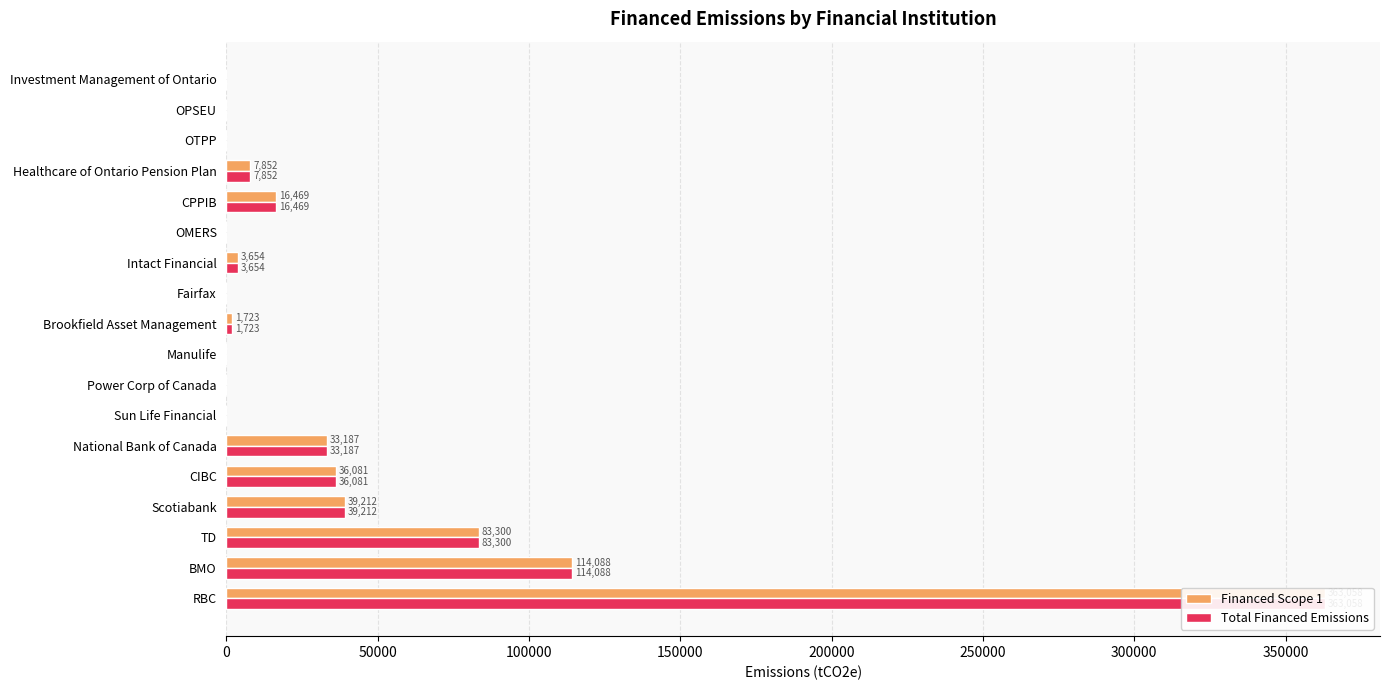

The Total Financed Emissions series shows 144489.5 at Power Corp of Canada. True or false?

False